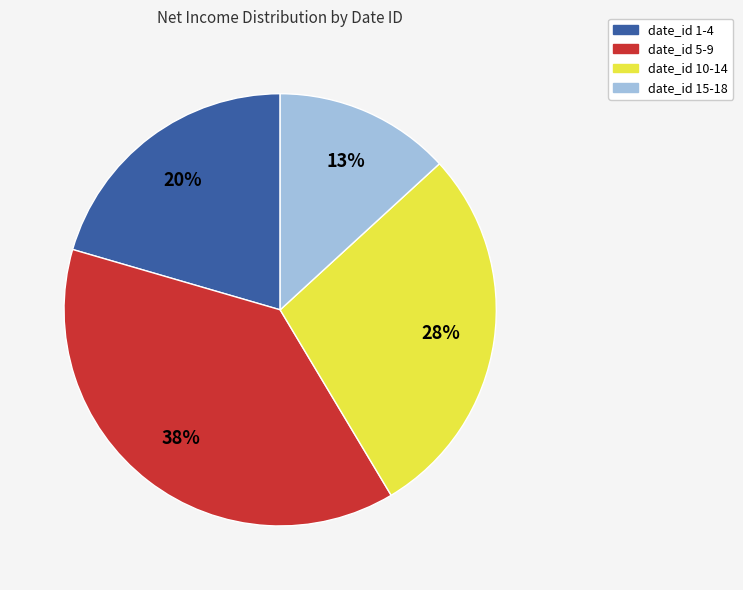

To the nearest percent, what is the difference between the largest and smallest slice percentages?

25%